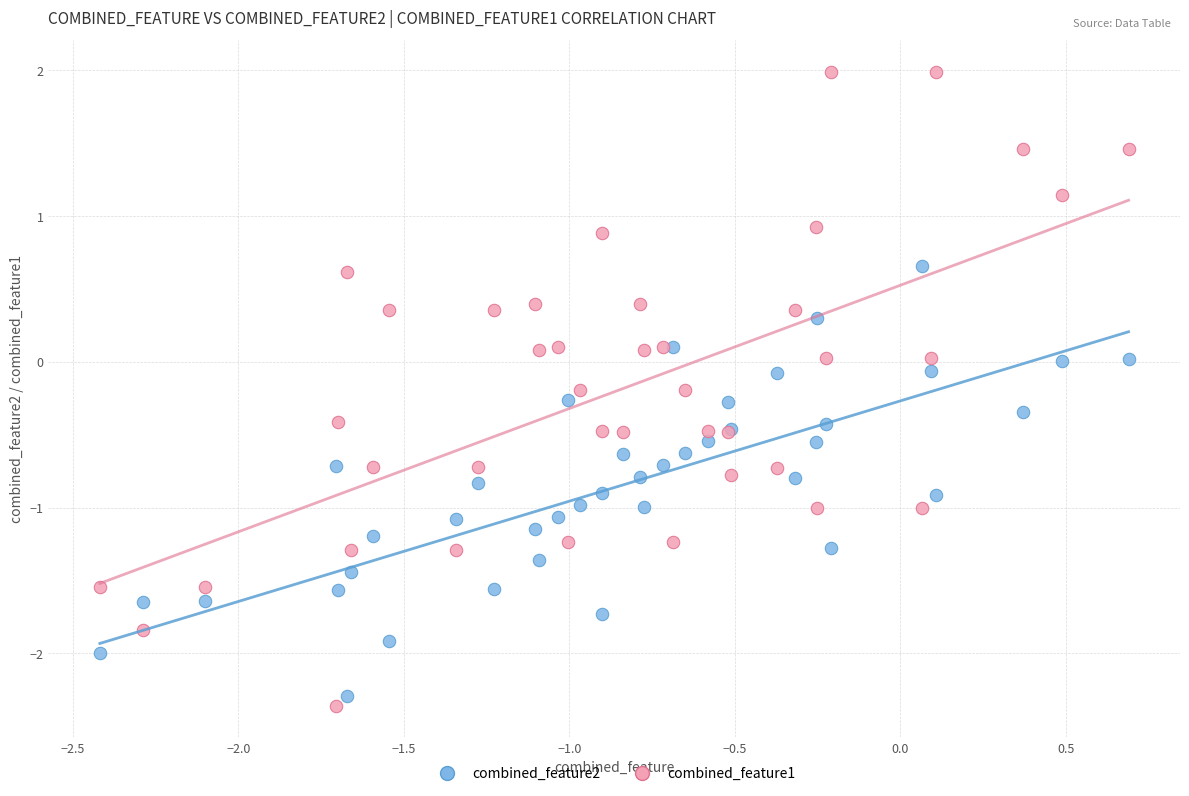

Which series reaches the maximum Y coordinate?

combined_feature1